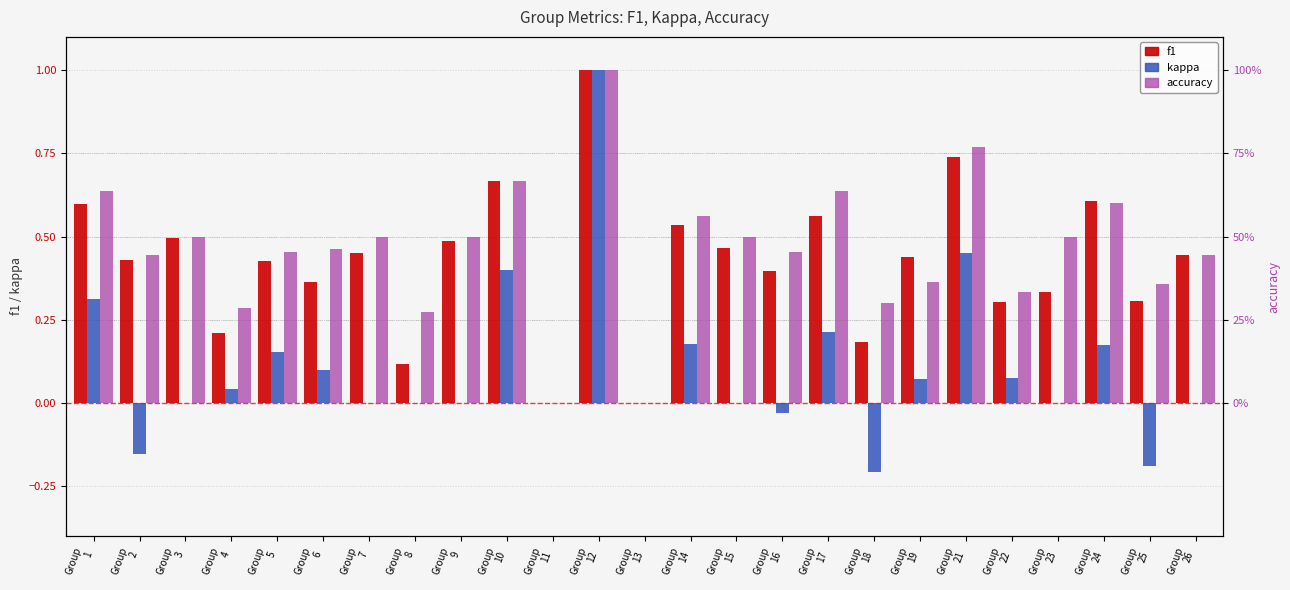

What is the spread (max minus min) of values at Group
25?

0.5